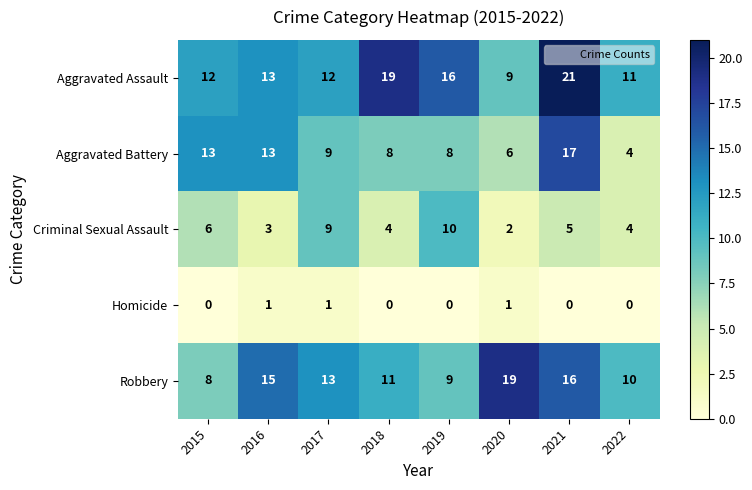

What is the average value of the Aggravated Battery series?

10